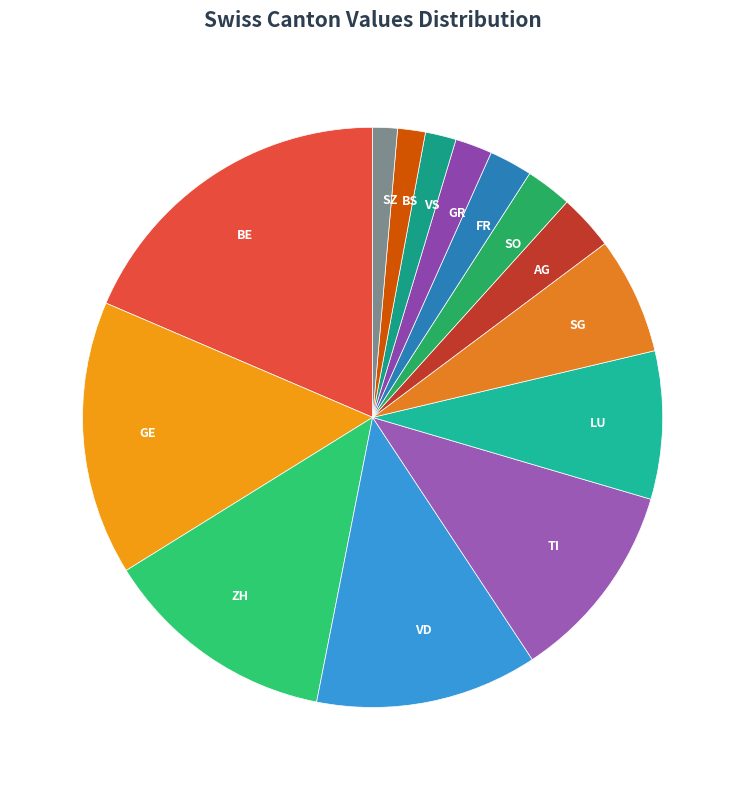

Combined, do GE and BS account for over 50%?

No